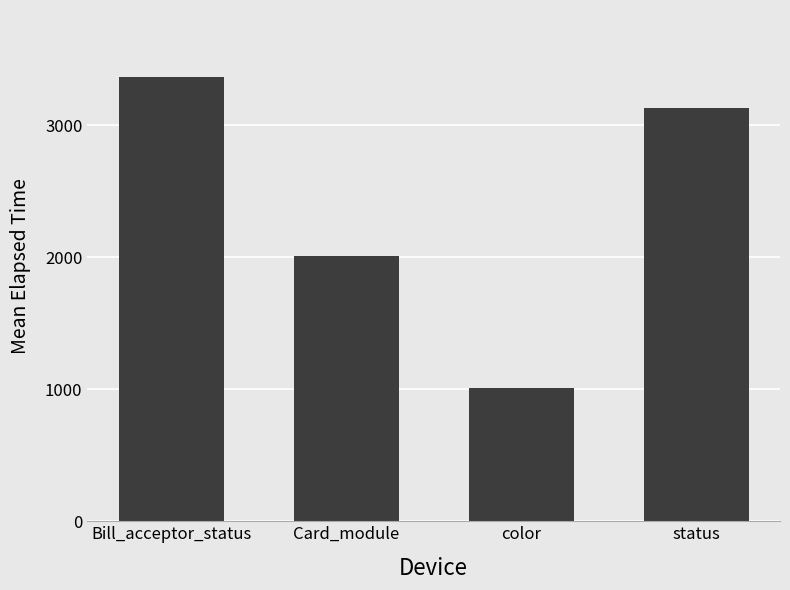

What is the value of the 4th bar from the left?

3131